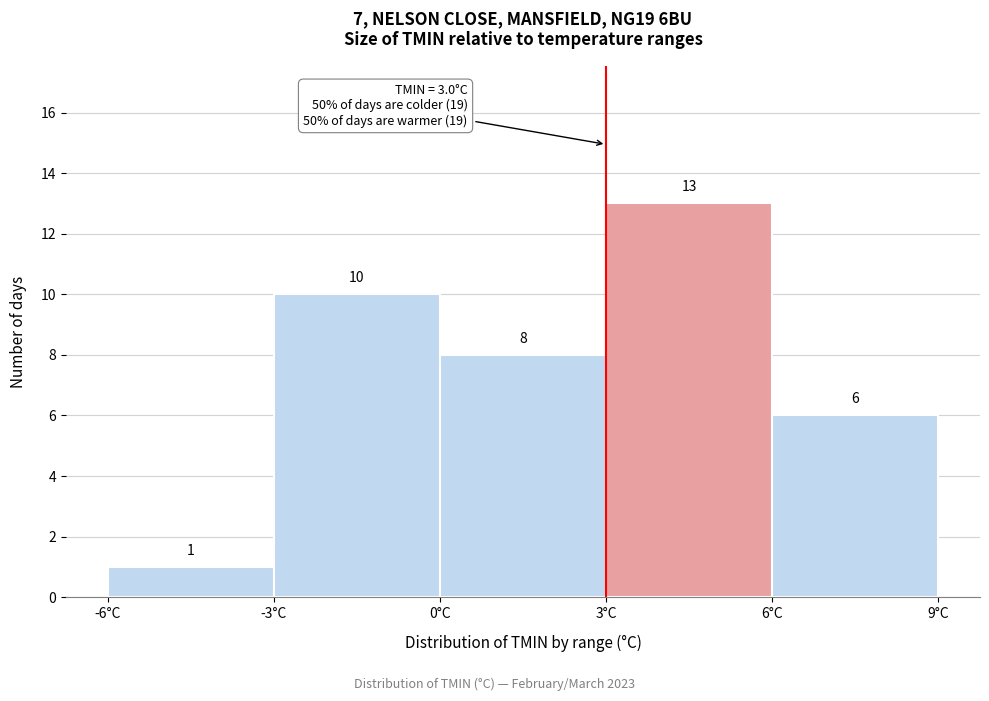

Reading left to right, list every bar in this chart as the range it spans on the x-axis followed by its height.

-6 to -3: 1
-3 to 0: 10
0 to 3: 8
3 to 6: 13
6 to 9: 6